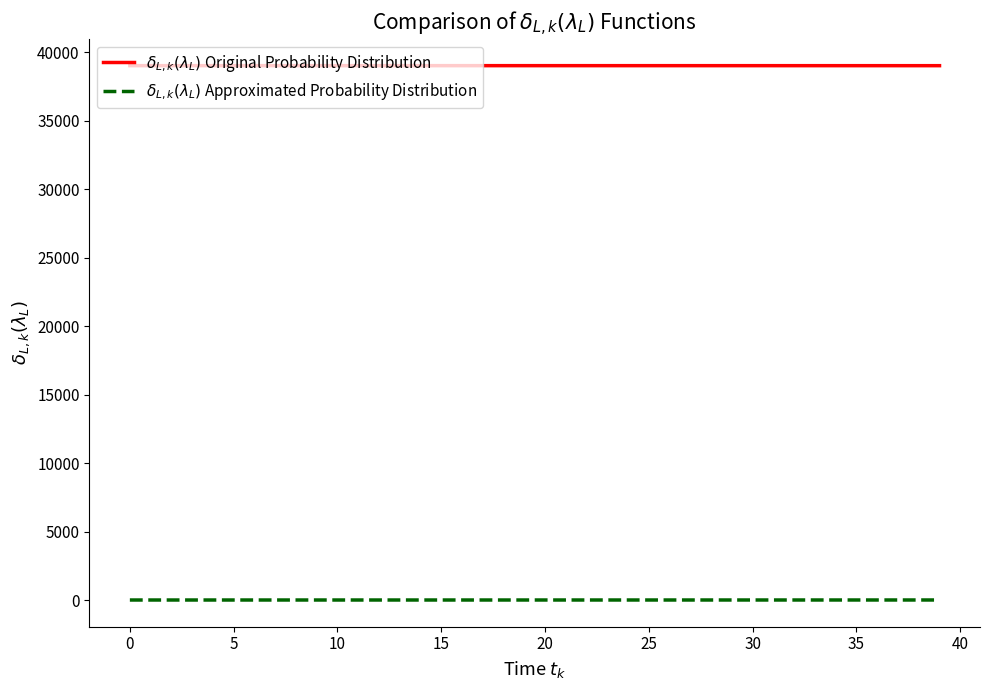

What is the maximum value shown in the chart?

39005.0